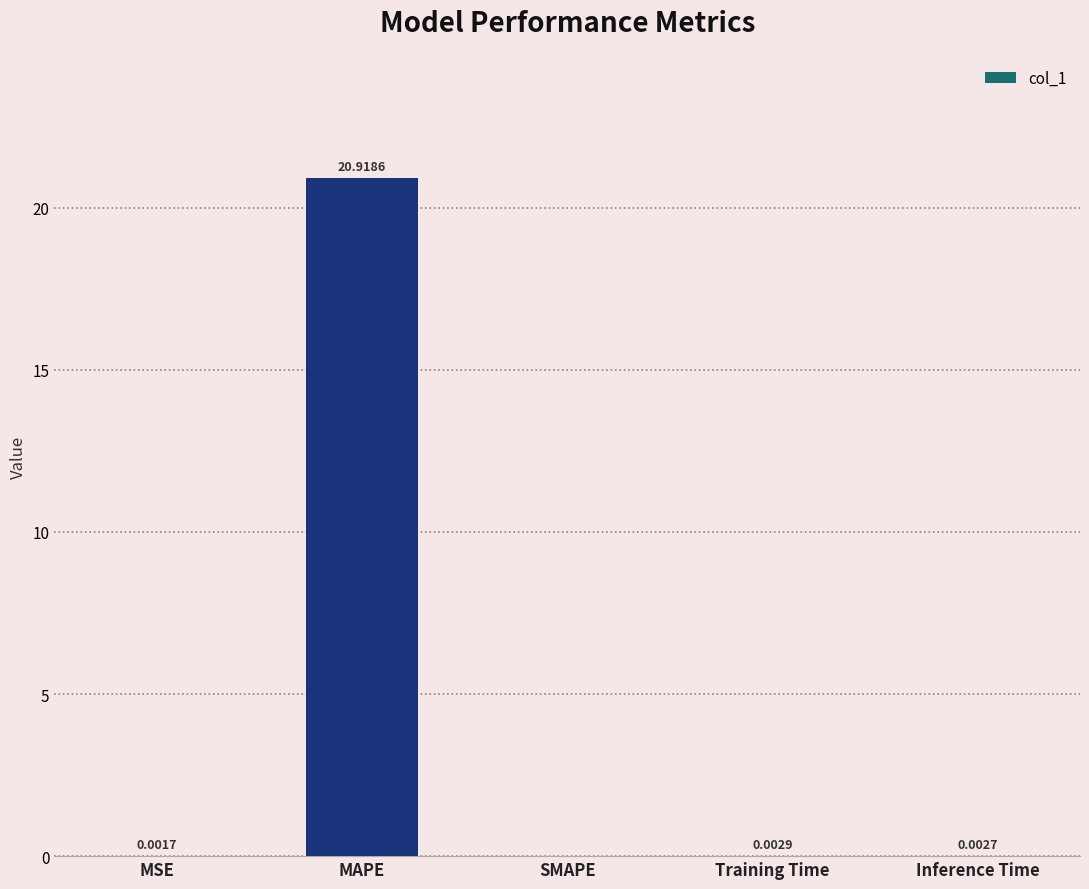

How many positive values are there?

4